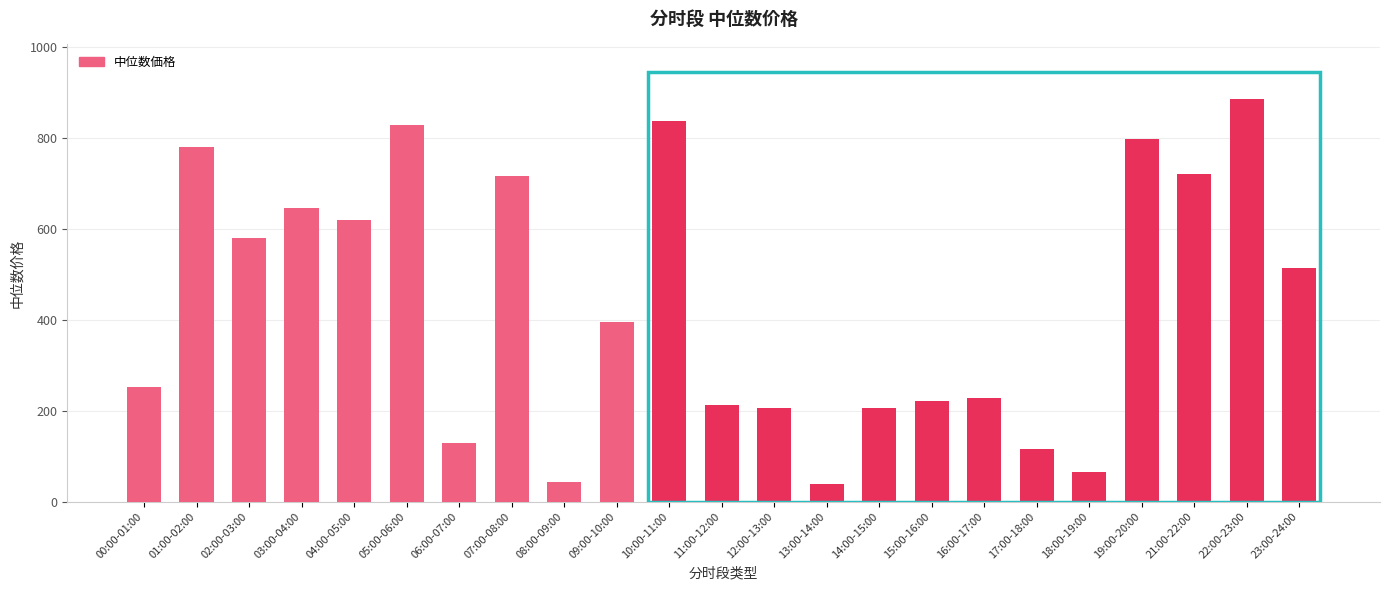

Are the bars grouped side by side (vs. stacked)?

No